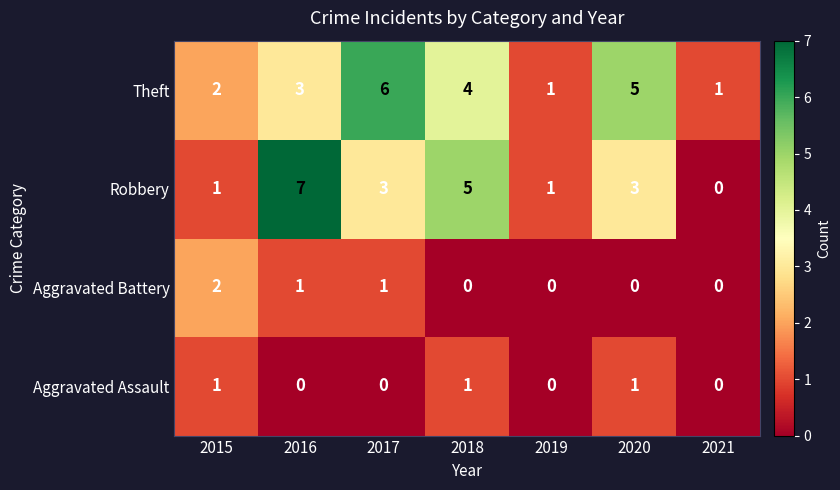

The Robbery series shows 8 at 2018. True or false?

False